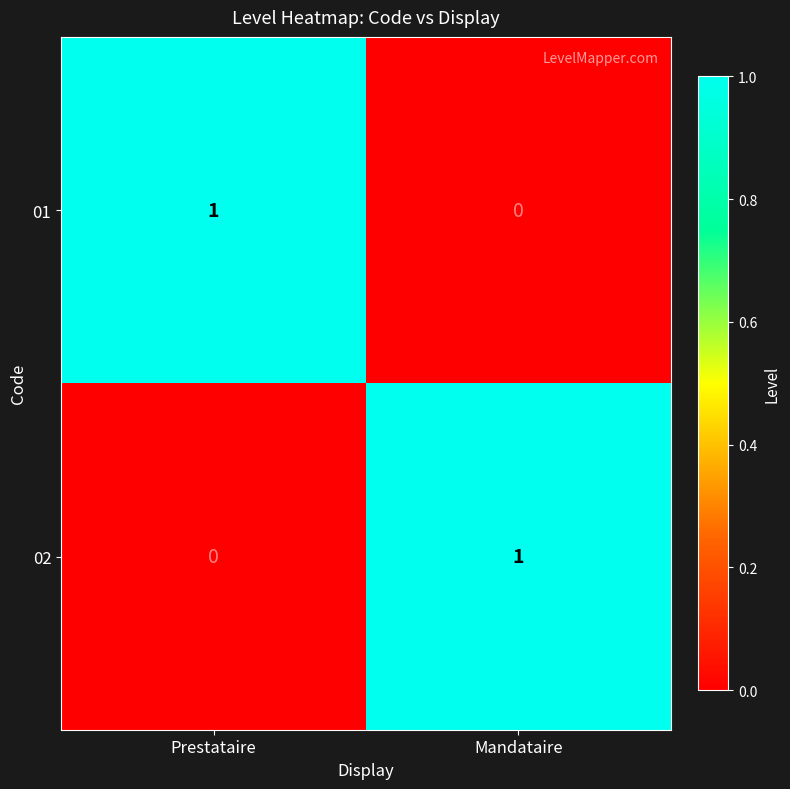

Rank the series at Mandataire from highest to lowest value.

02, 01